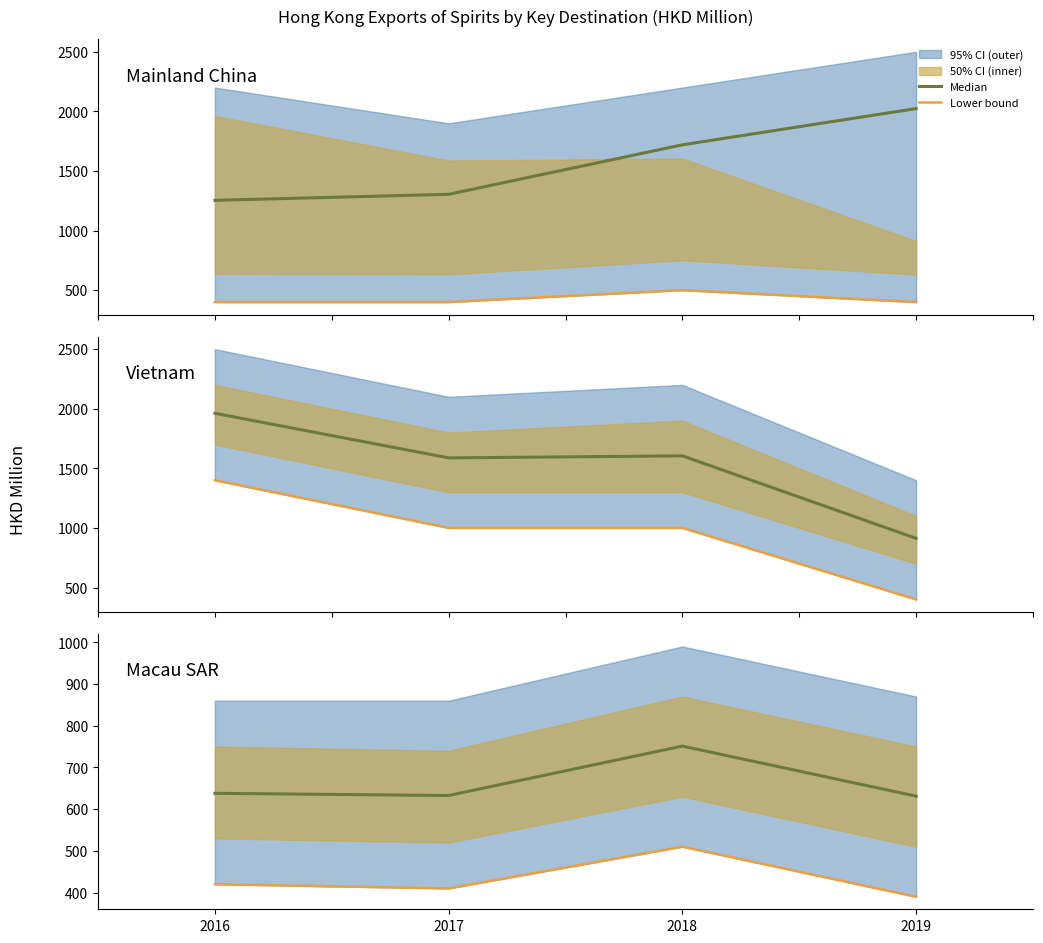

What is the highest value of the Median series?

751.2